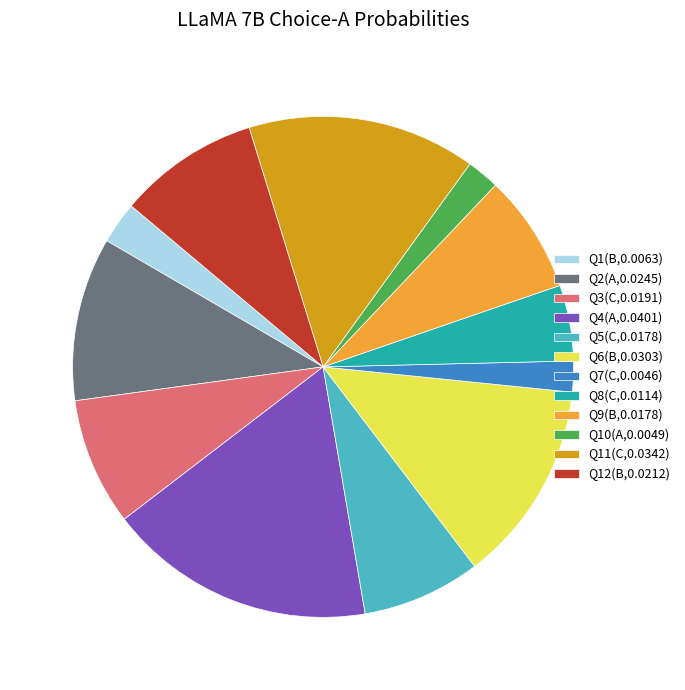

Do Q12(B,0.0212) and Q2(A,0.0245) together represent more than half of the pie?

No